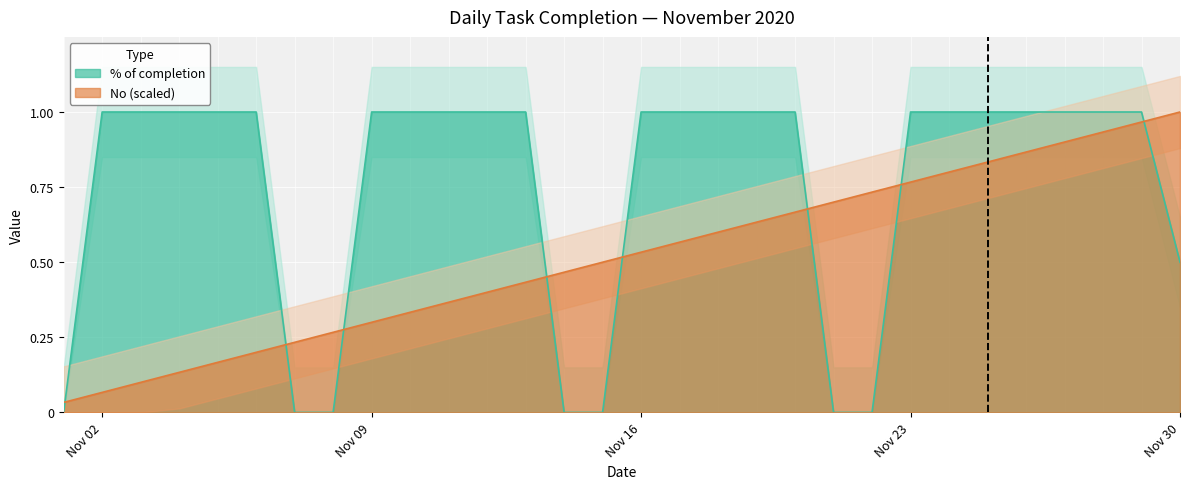

Where is No (scaled) nearest to the value 0?

2020-11-01